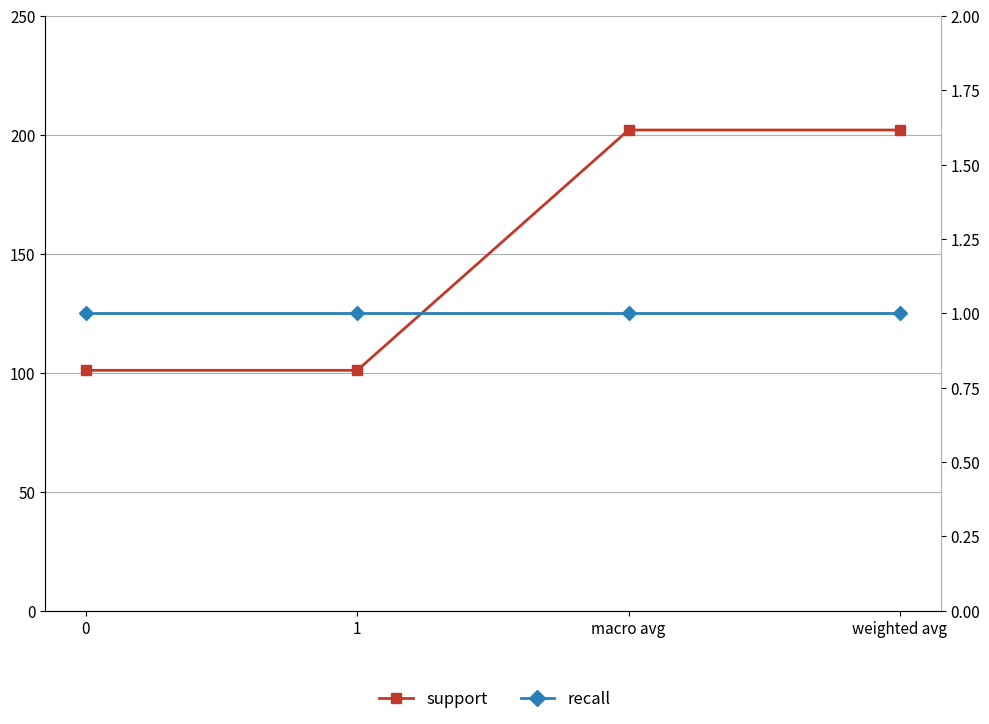

List the series in order of their overall mean, lowest first.

recall, support